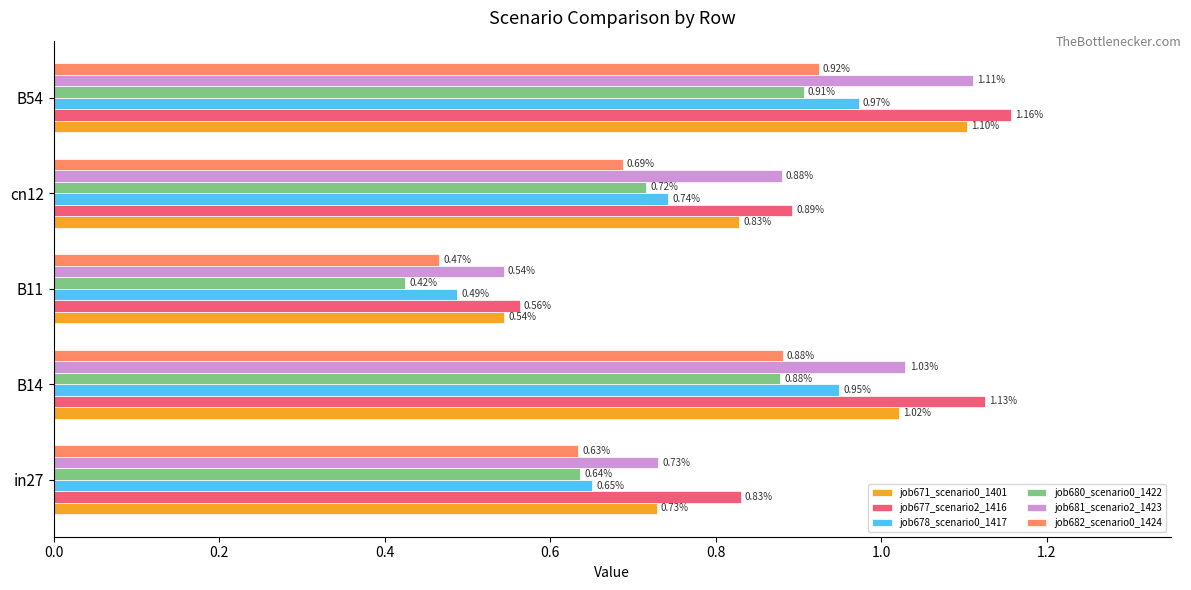

Which series has the largest total across all categories?

job677_scenario2_1416